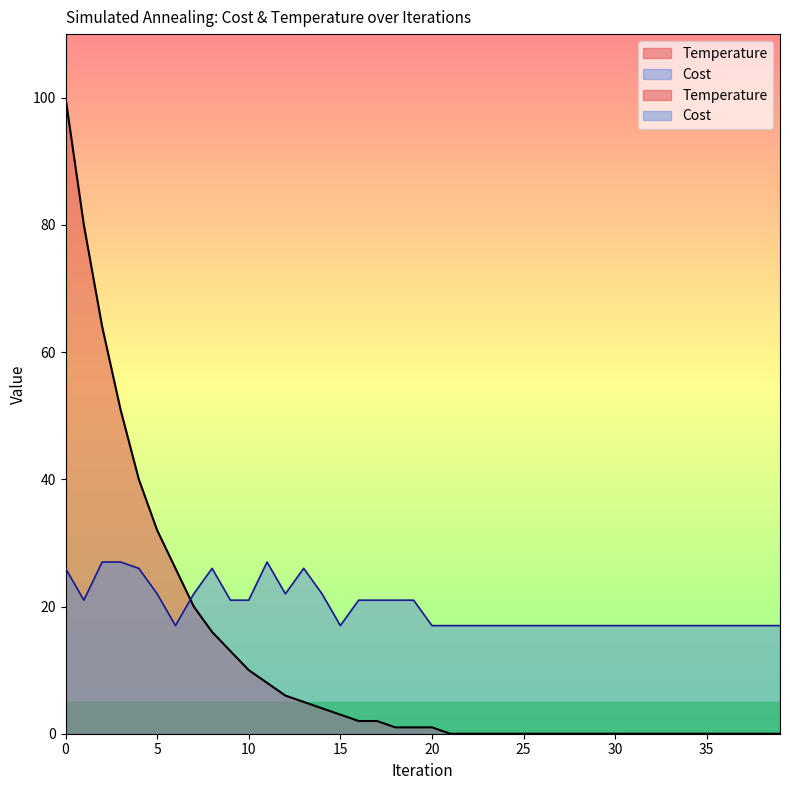

What is the value of the Cost point at the 23rd from the left?

17